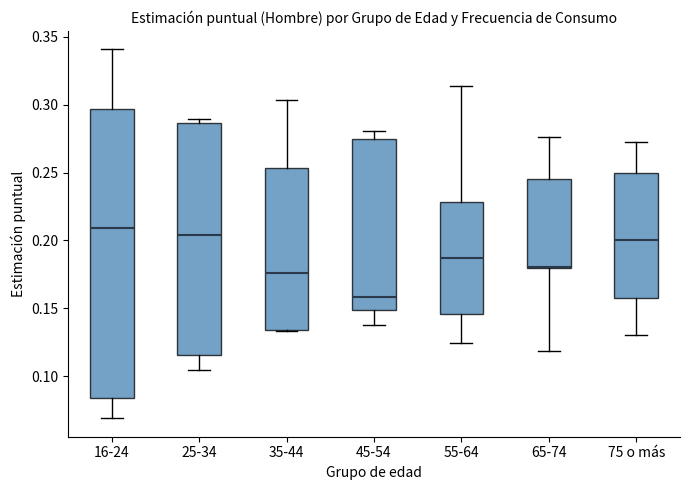

Reading left to right, read every box against the y-axis: the position of its median line, the range the box covers, and the ends of its whiskers. The values are not printed on the chart, so give them approximately, as read against the axis.

16-24: median 0.210, box 0.085 to 0.295, whiskers 0.070 to 0.340
25-34: median 0.205, box 0.115 to 0.285, whiskers 0.105 to 0.290
35-44: median 0.175, box 0.135 to 0.255, whiskers 0.135 to 0.305
45-54: median 0.160, box 0.150 to 0.275, whiskers 0.140 to 0.280
55-64: median 0.185, box 0.145 to 0.230, whiskers 0.125 to 0.315
65-74: median 0.180 (drawn on the box's lower edge), box 0.180 to 0.245, whiskers 0.120 to 0.275
75 o más: median 0.200, box 0.155 to 0.250, whiskers 0.130 to 0.275